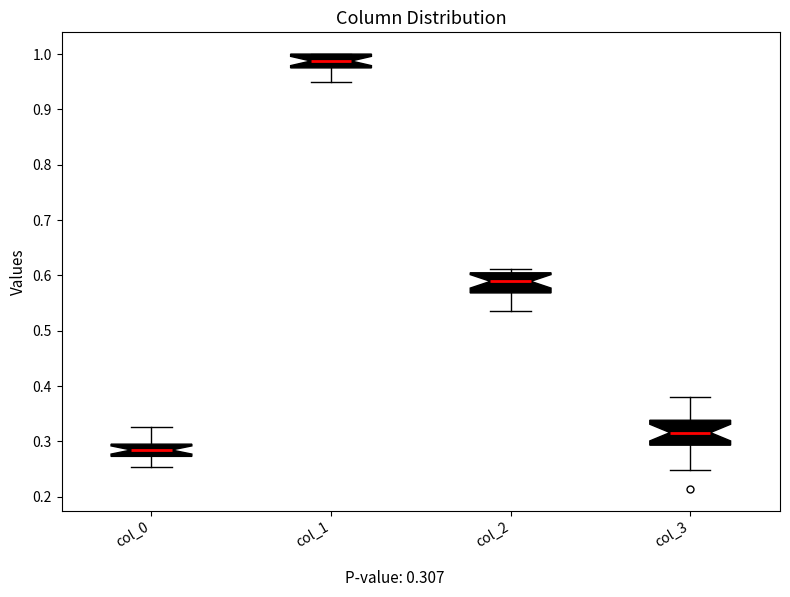

Reading left to right, transcribe this box plot: for each box, give where its median line is, the range the box spans, and where its two whiskers end, as read against the y-axis. The values are not printed on the chart, so give them approximately, as read against the axis.

col_0: median 0.28, box 0.27 to 0.30, whiskers 0.25 to 0.33
col_1: median 0.99, box 0.98 to 1.00, whiskers 0.95 to 1.00
col_2: median 0.59, box 0.57 to 0.60, whiskers 0.54 to 0.61
col_3: median 0.32, box 0.29 to 0.34, whiskers 0.25 to 0.38